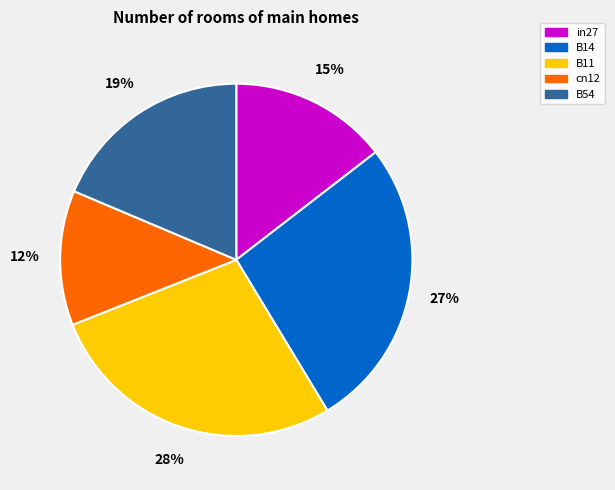

To the nearest percent, what percentage of the pie is in27?

15%